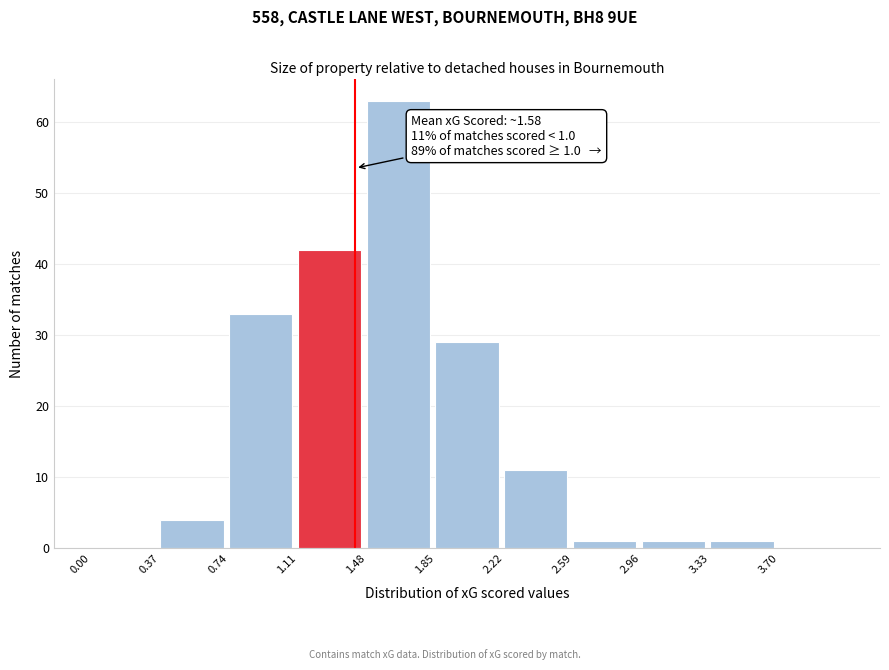

Which range on the x-axis has the tallest bar?

1.48 to 1.85